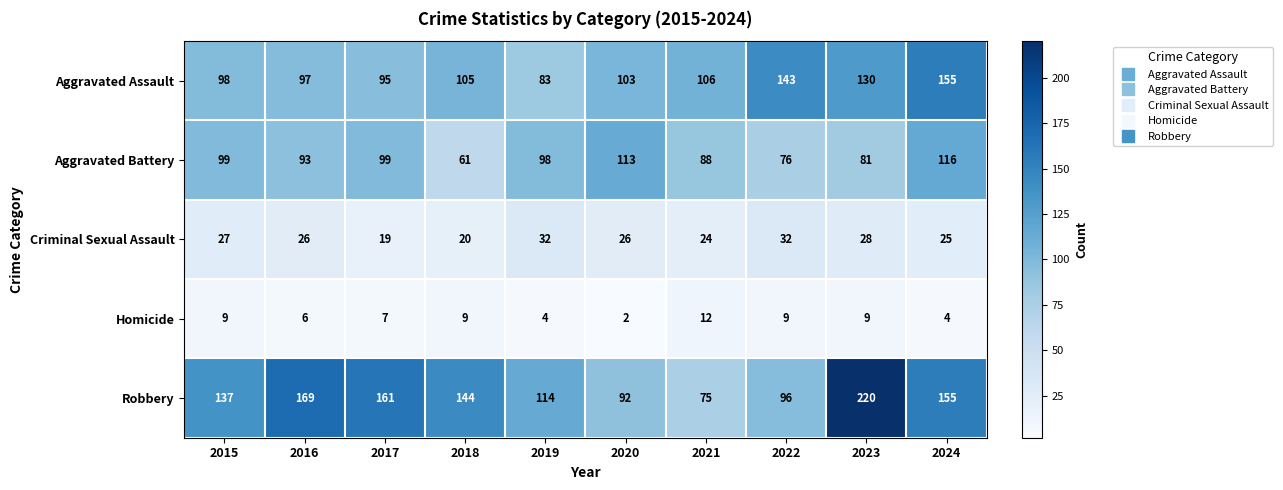

At which category is the sum across all series the highest?

2023